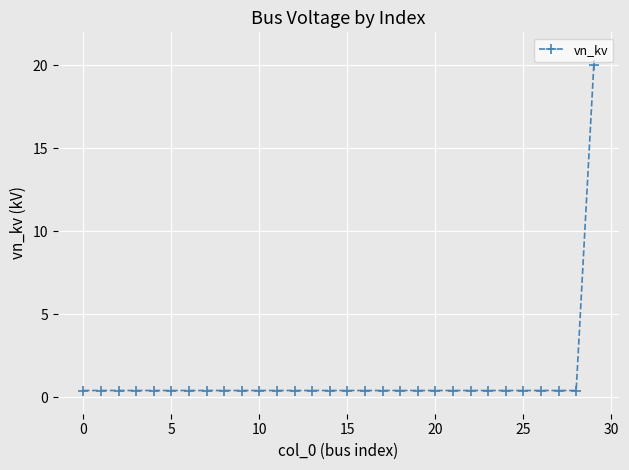

Reading left to right, extract all data points from this chart.

0.4	0.4	0.4	0.4	0.4	0.4	0.4	0.4	0.4	0.4	0.4	0.4	0.4	0.4	0.4	0.4	0.4	0.4	0.4	0.4	0.4	0.4	0.4	0.4	0.4	0.4	0.4	0.4	0.4	20.0